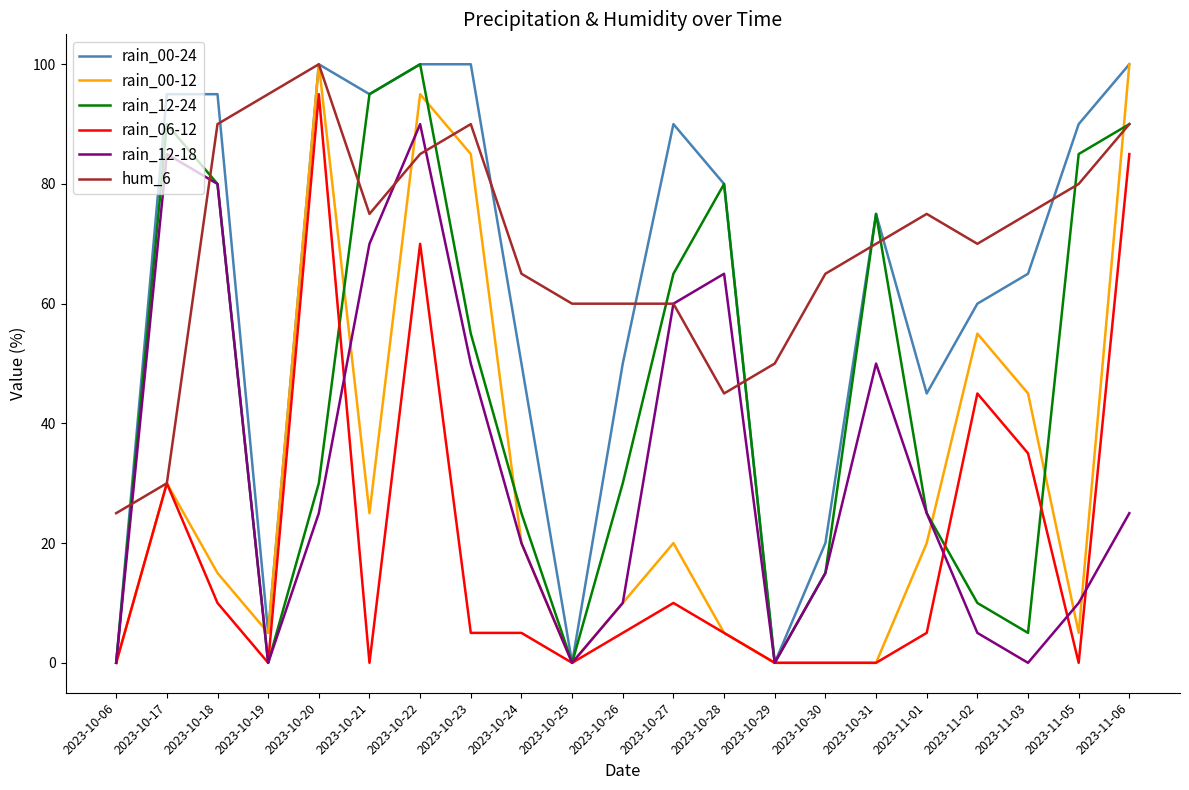

What is the highest value of the rain_12-24 series?

100